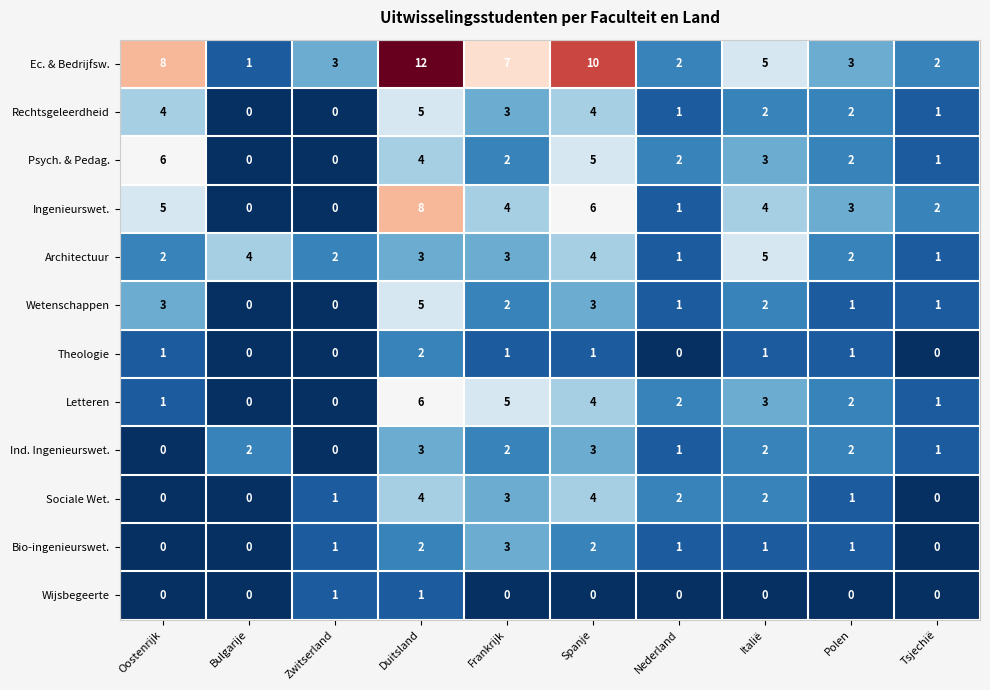

Which series changed the most between Oostenrijk and Tsjechië?

Ec. & Bedrijfsw.